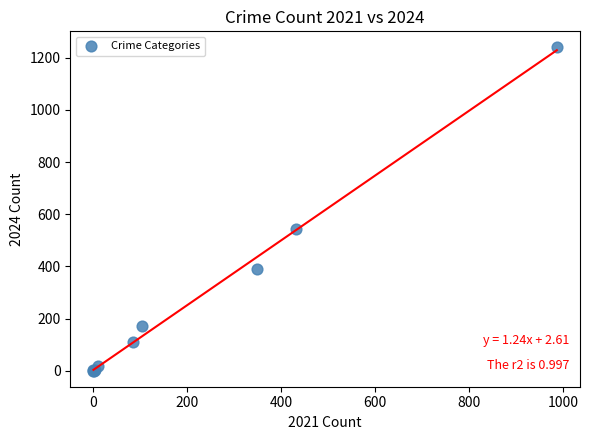

What Y value in the scatter plot is closest to 620?

542